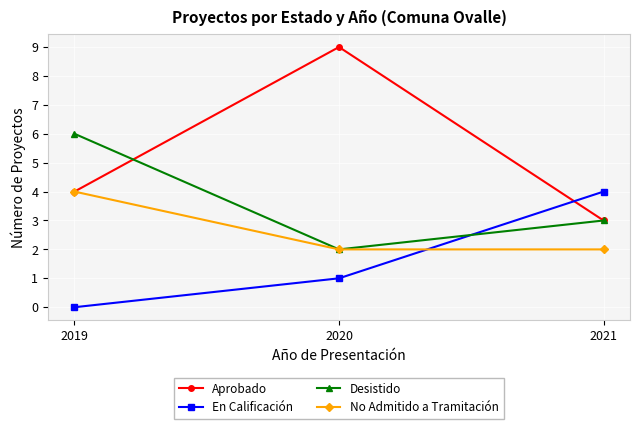

The En Calificación series shows 0 at 2020. True or false?

False